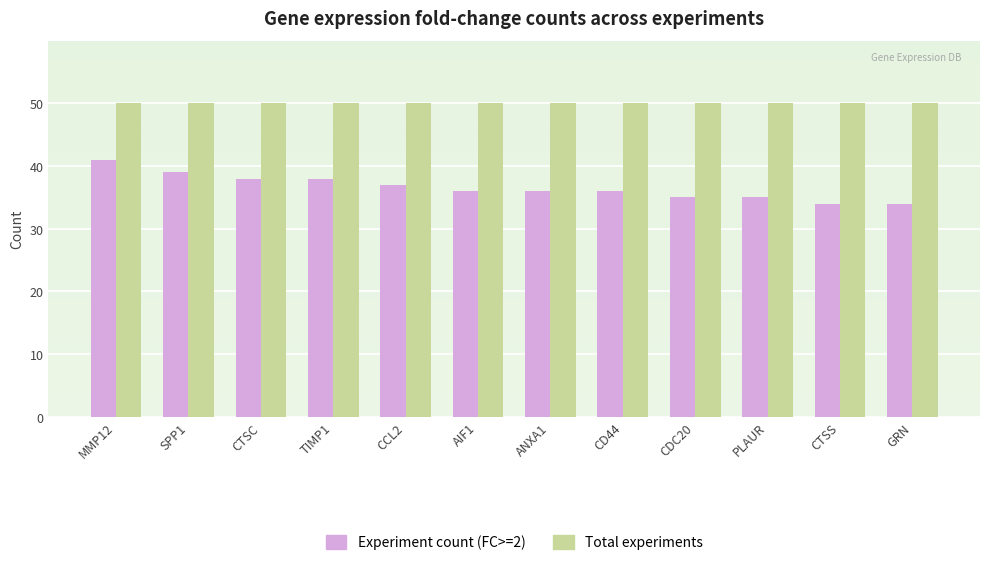

Rank the series at AIF1 from lowest to highest value.

Experiment count (FC>=2), Total experiments